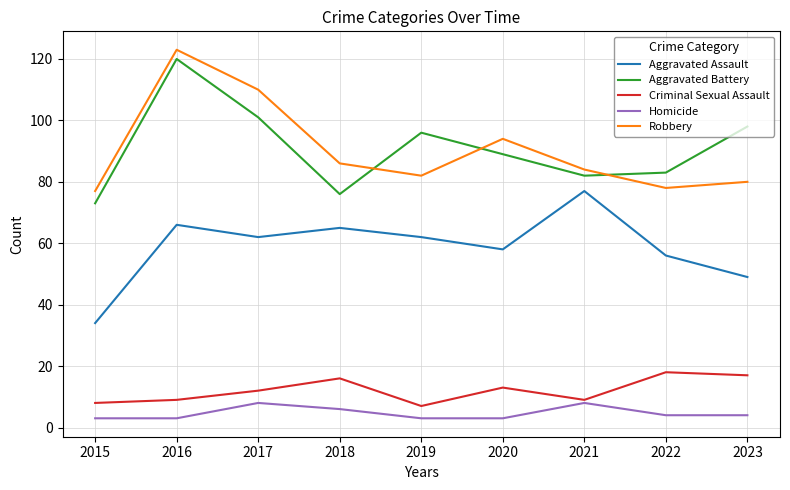

The Homicide series shows 8 at 2017. True or false?

True